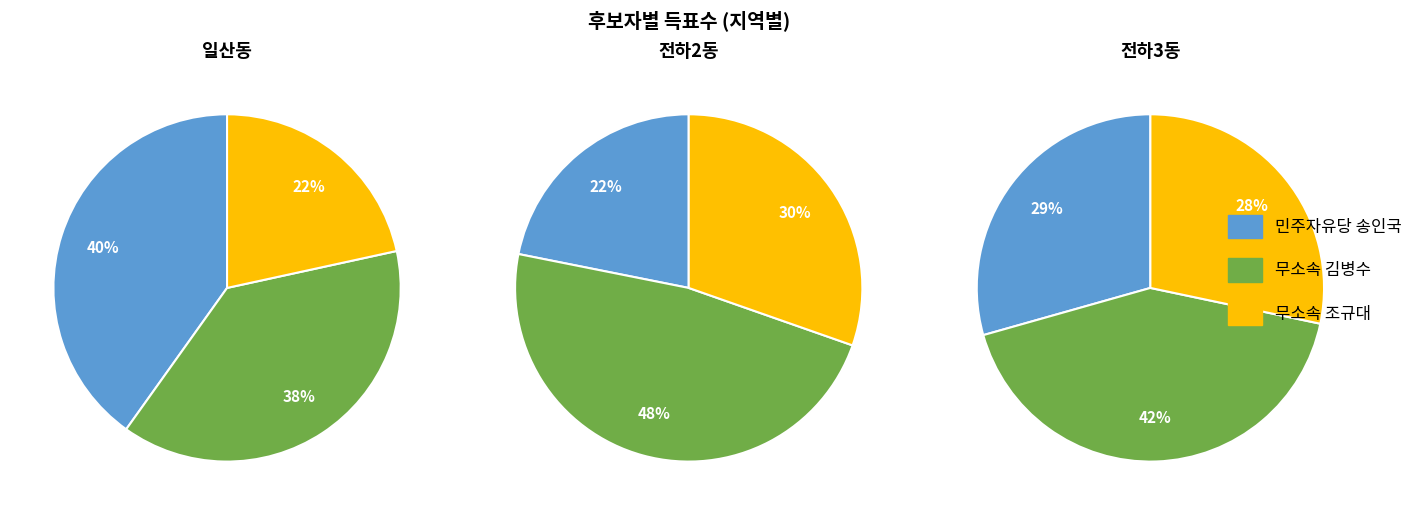

What portion of the pie excludes 전하2동?

78.5%